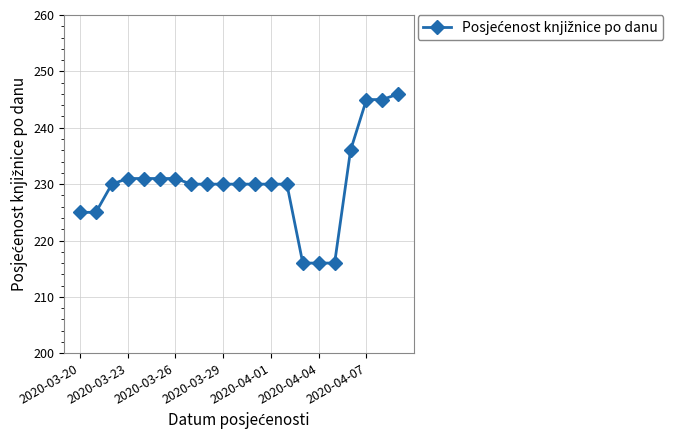

What is the smallest value displayed?

216